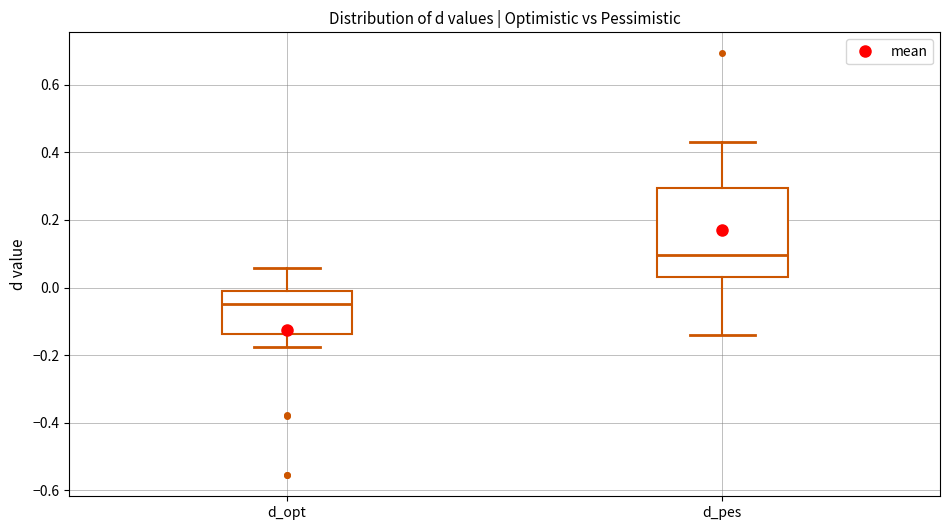

Where is the lower edge of the box for d_pes on the y-axis? The values are not printed on the chart, so give them approximately, as read against the axis.

0.04